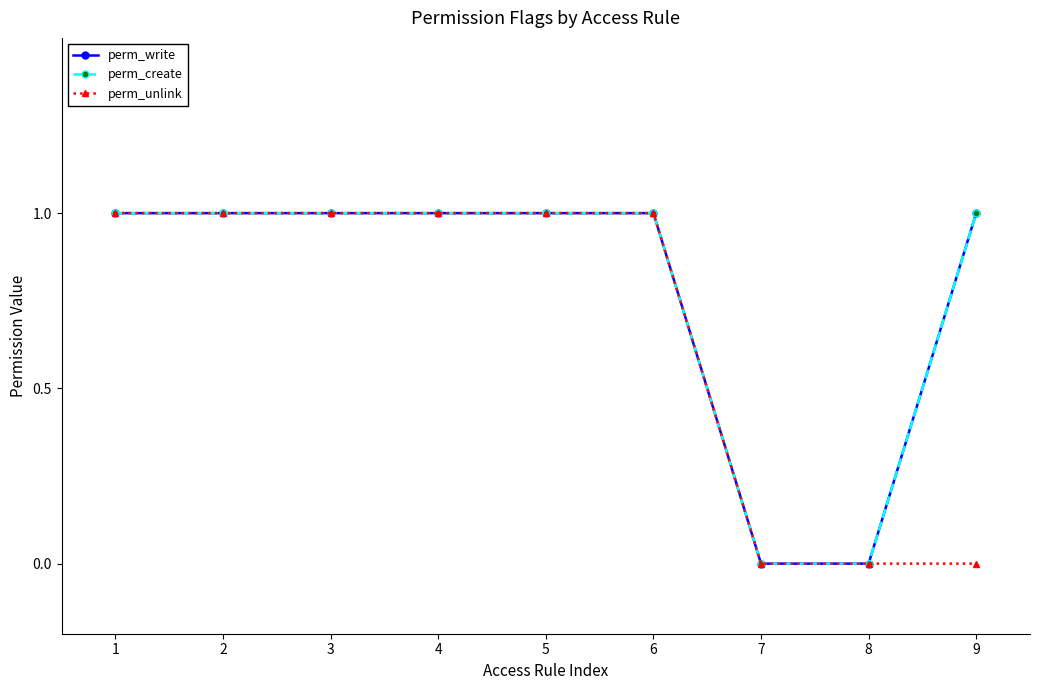

True or false: perm_create and perm_write intersect in this chart.

False